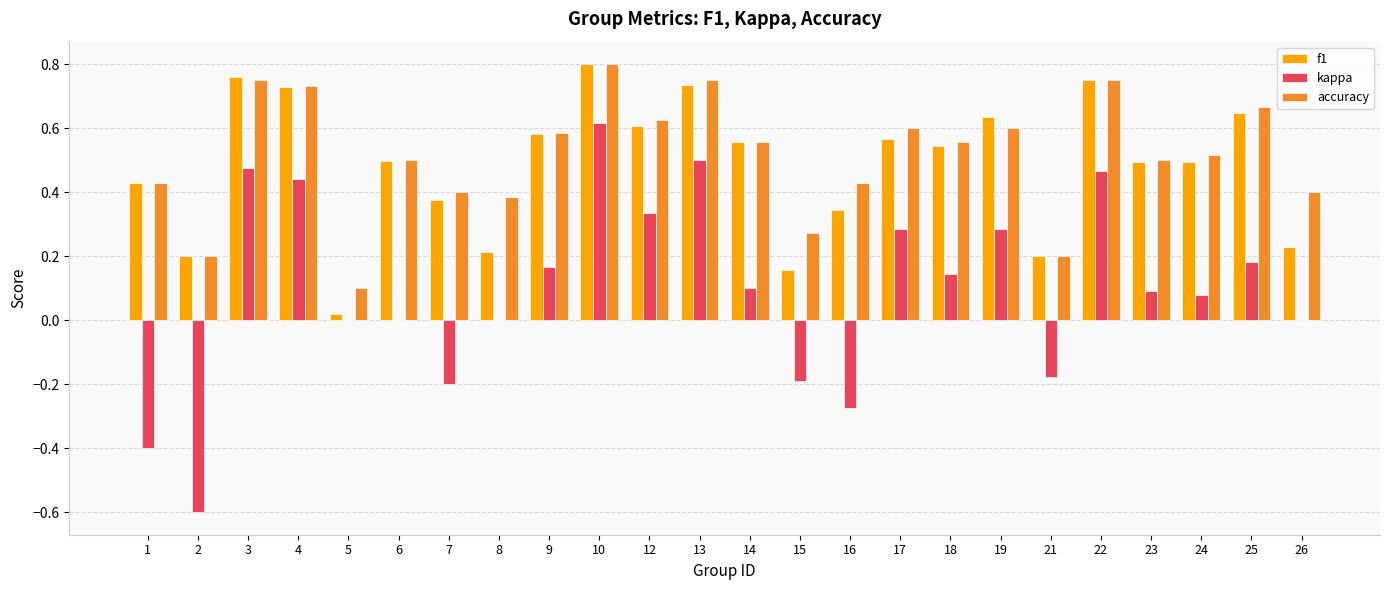

At which category is the sum across all series the highest?

10